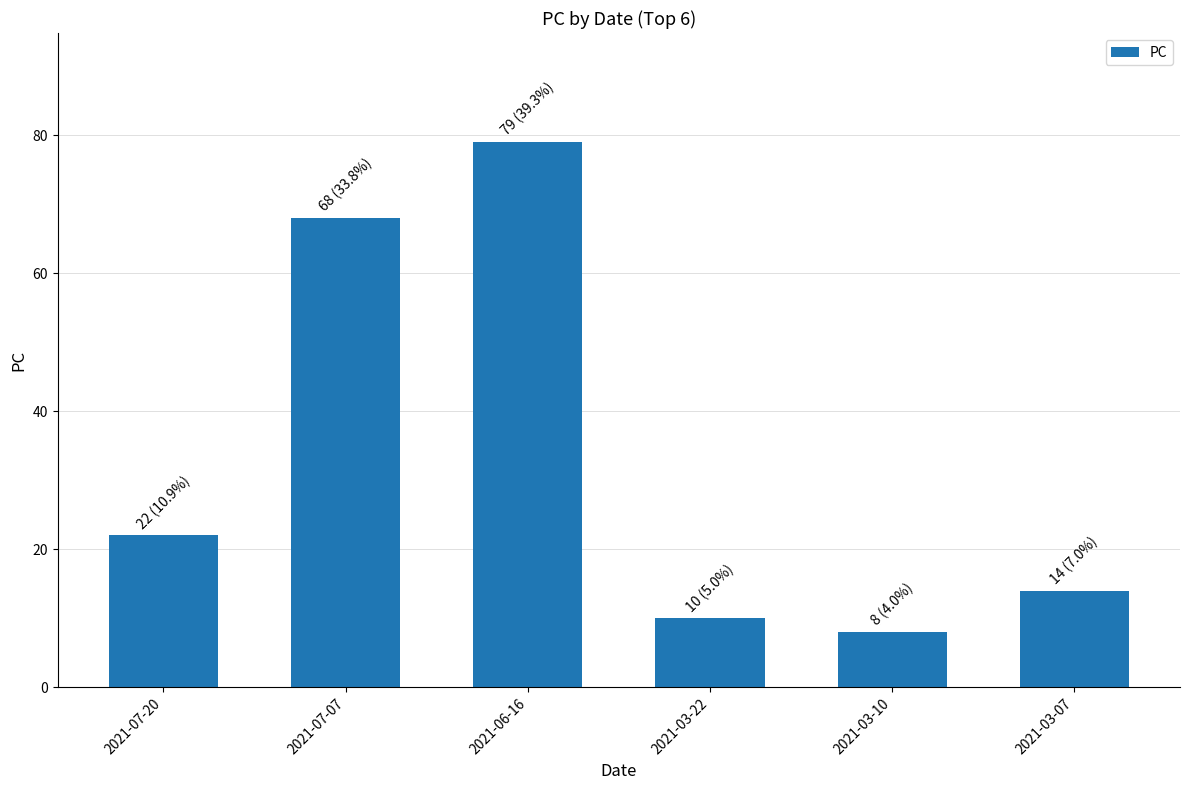

Reading left to right, what are all the values shown in this chart?

22	68	79	10	8	14